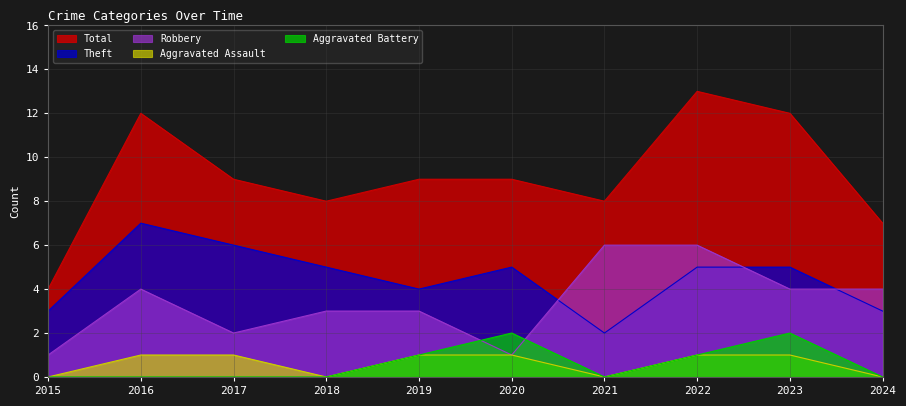

True or false: Robbery has more than 2 points higher than both neighbors.

False